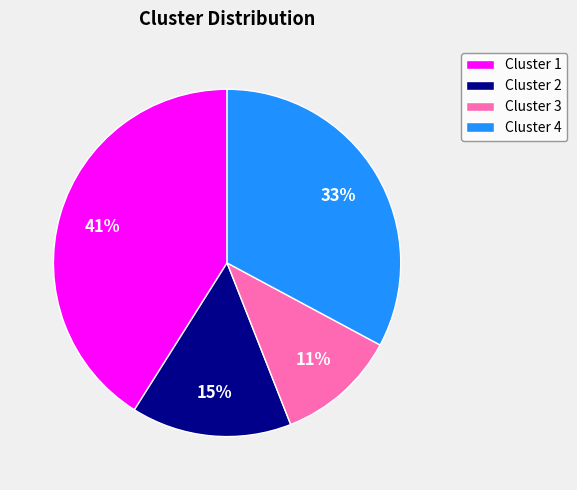

Is there a majority slice in this chart?

No